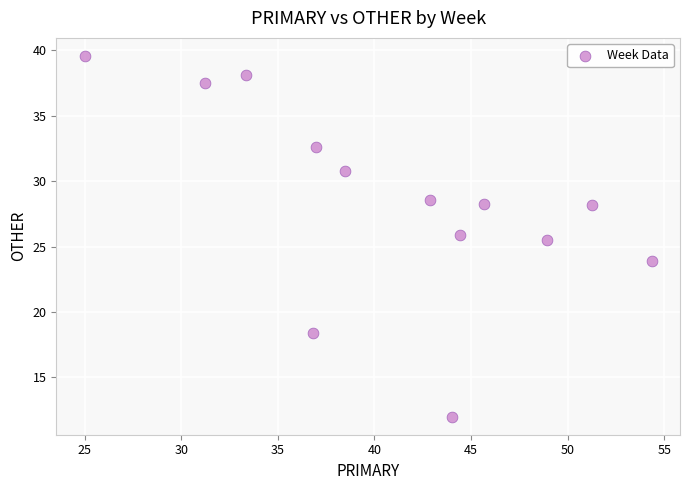

What is the range of X values (max minus min)?

29.3